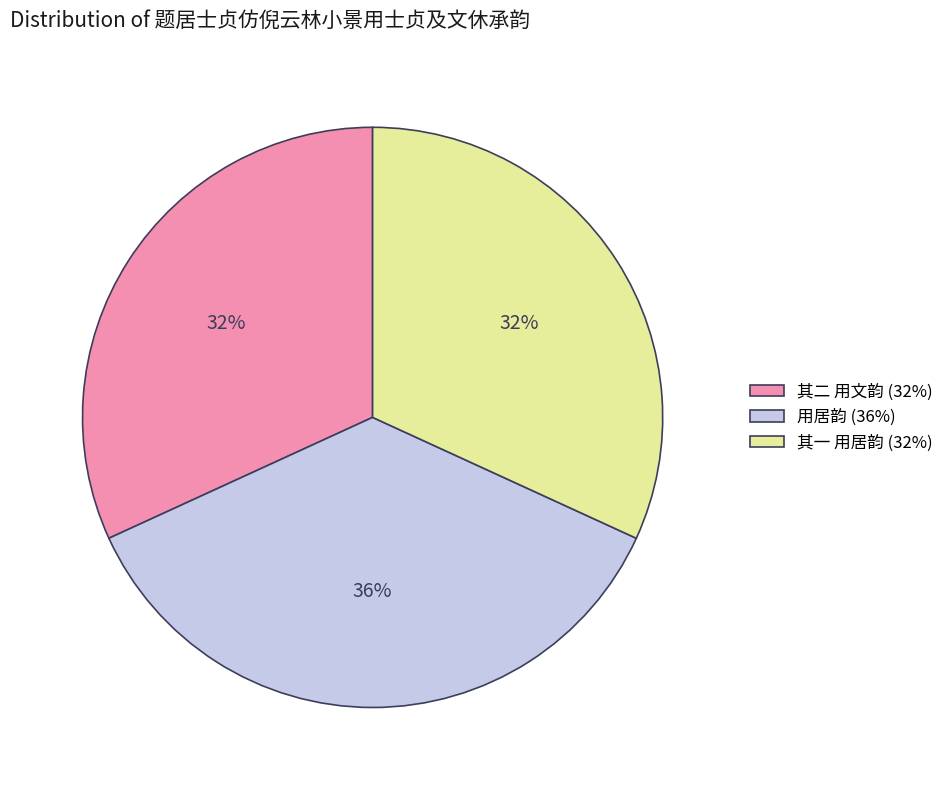

To the nearest percent, what is the average slice percentage?

33%